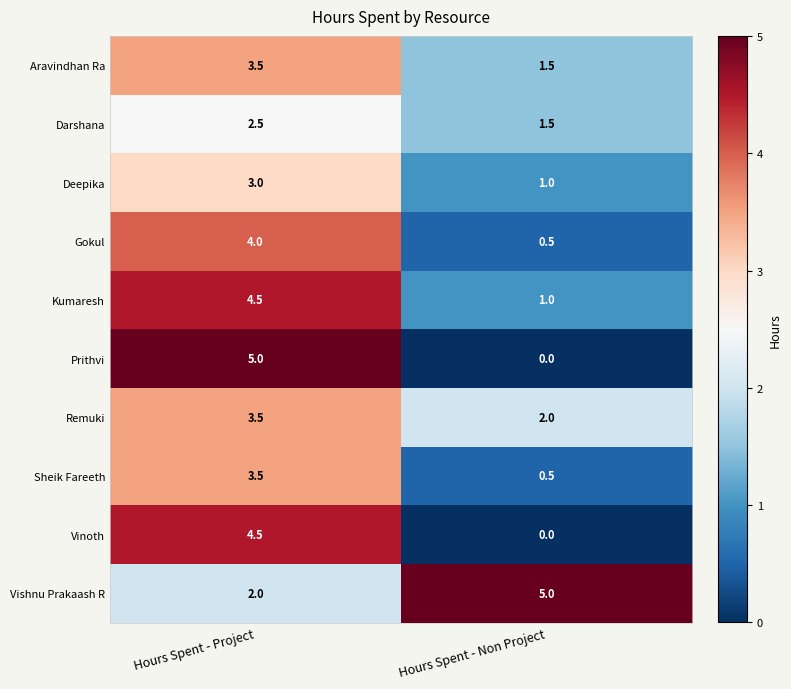

Reading left to right, transcribe all the data shown in this chart.

Aravindhan Ra: Hours Spent - Project=3.5	Hours Spent - Non Project=1.5
Darshana: Hours Spent - Project=2.5	Hours Spent - Non Project=1.5
Deepika: Hours Spent - Project=3.0	Hours Spent - Non Project=1.0
Gokul: Hours Spent - Project=4.0	Hours Spent - Non Project=0.5
Kumaresh: Hours Spent - Project=4.5	Hours Spent - Non Project=1.0
Prithvi: Hours Spent - Project=5.0	Hours Spent - Non Project=0.0
Remuki: Hours Spent - Project=3.5	Hours Spent - Non Project=2.0
Sheik Fareeth: Hours Spent - Project=3.5	Hours Spent - Non Project=0.5
Vinoth: Hours Spent - Project=4.5	Hours Spent - Non Project=0.0
Vishnu Prakaash R: Hours Spent - Project=2.0	Hours Spent - Non Project=5.0